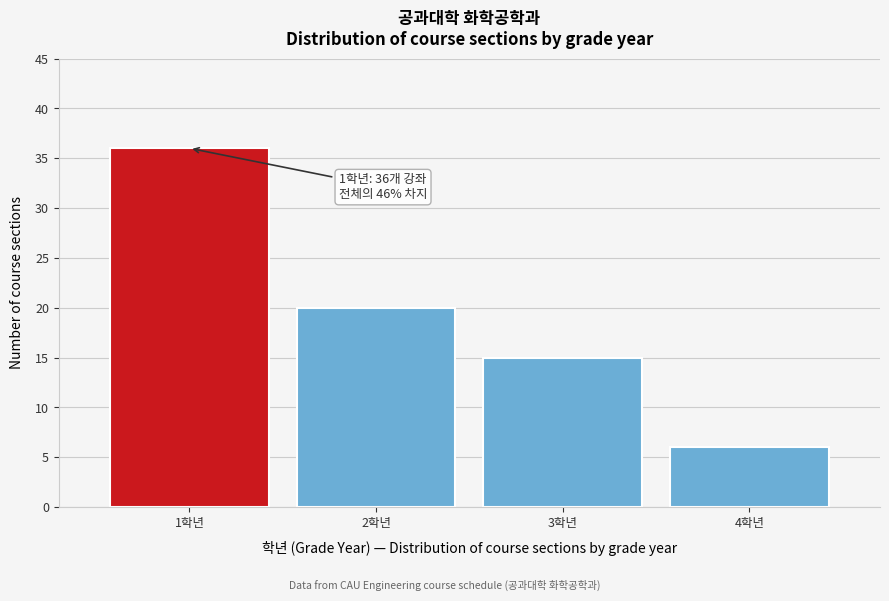

Reading left to right, transcribe all the data shown in this chart.

36	20	15	6